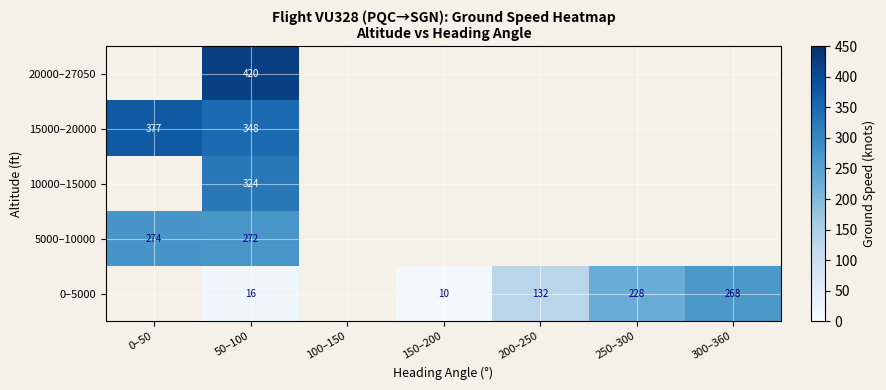

Which has a higher value, 200–250 or 150–200?

200–250